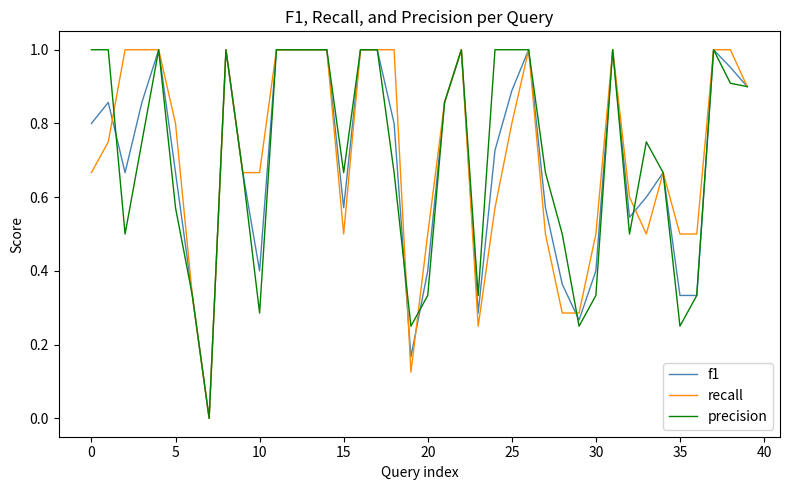

Reading left to right, extract all data points from this chart.

f1: 0.8	0.9	0.7	0.9	1.0	0.7	0.3	0.0	1.0	0.7	0.4	1.0	1.0	1.0	1.0	0.6	1.0	1.0	0.8	0.2	0.4	0.9	1.0	0.3	0.7	0.9	1.0	0.6	0.4	0.3	0.4	1.0	0.5	0.6	0.7	0.3	0.3	1.0	1.0	0.9
recall: 0.7	0.8	1.0	1.0	1.0	0.8	0.3	0.0	1.0	0.7	0.7	1.0	1.0	1.0	1.0	0.5	1.0	1.0	1.0	0.1	0.5	0.9	1.0	0.2	0.6	0.8	1.0	0.5	0.3	0.3	0.5	1.0	0.6	0.5	0.7	0.5	0.5	1.0	1.0	0.9
precision: 1.0	1.0	0.5	0.8	1.0	0.6	0.3	0.0	1.0	0.7	0.3	1.0	1.0	1.0	1.0	0.7	1.0	1.0	0.7	0.2	0.3	0.9	1.0	0.3	1.0	1.0	1.0	0.7	0.5	0.2	0.3	1.0	0.5	0.8	0.7	0.2	0.3	1.0	0.9	0.9